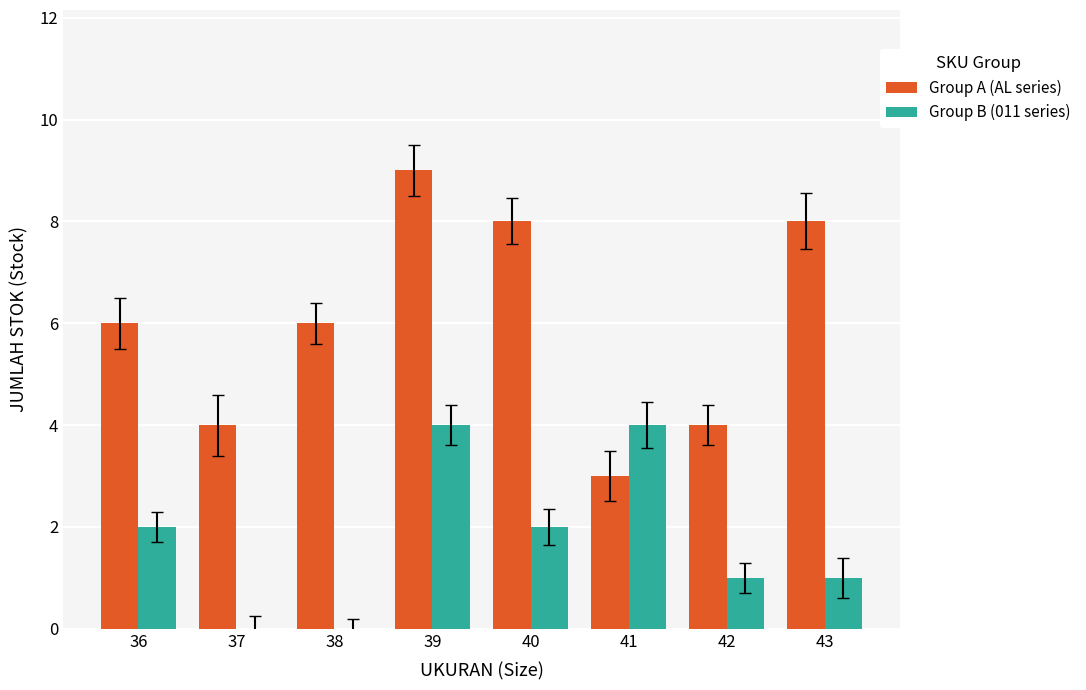

The Group A (AL series) series shows 6 at 40. True or false?

False